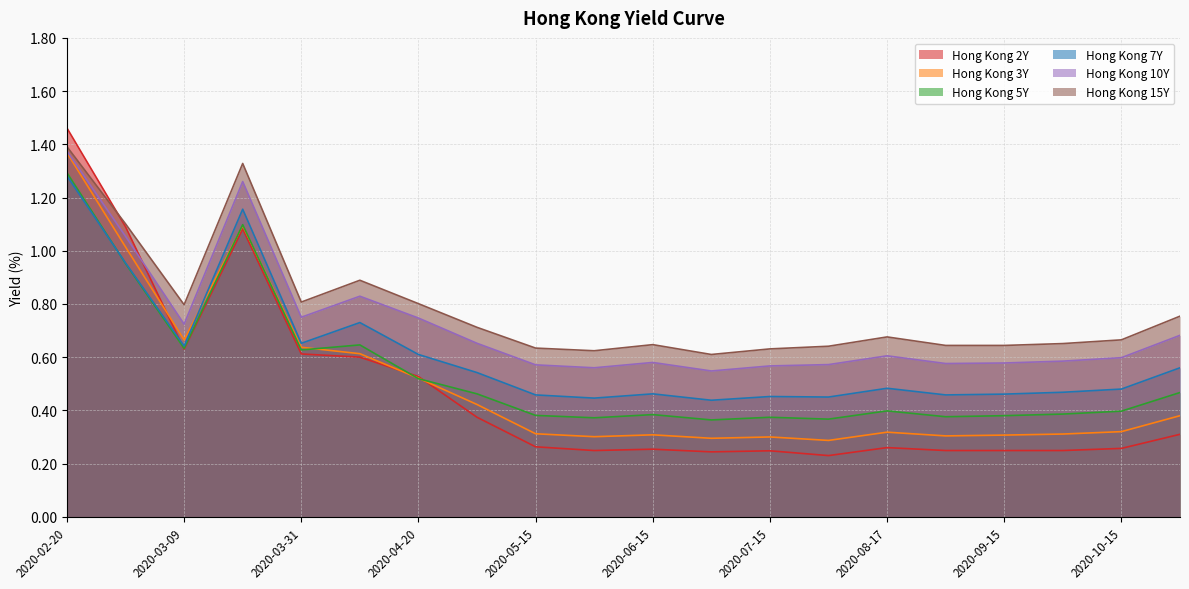

In Hong Kong 5Y, how many points are lower than both neighbors (excluding endpoints)?

6